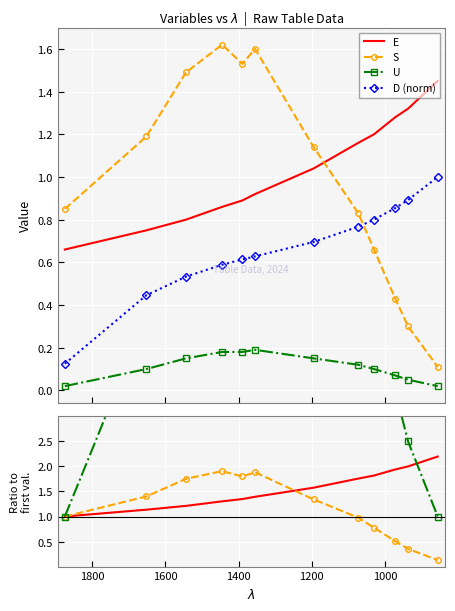

True or false: E has more than 1 interior local peaks.

False